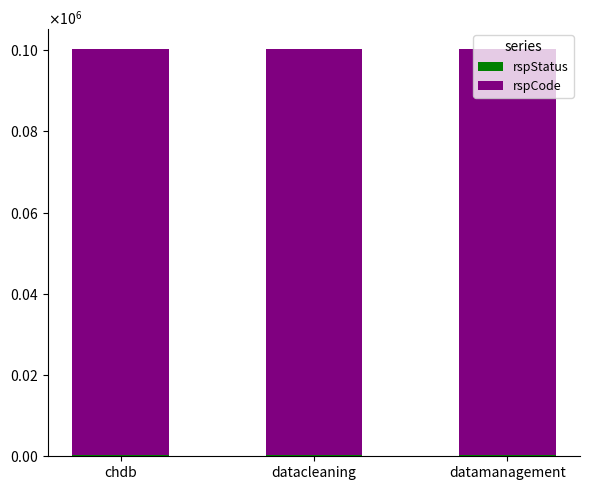

Are the bars grouped side by side (vs. stacked)?

No